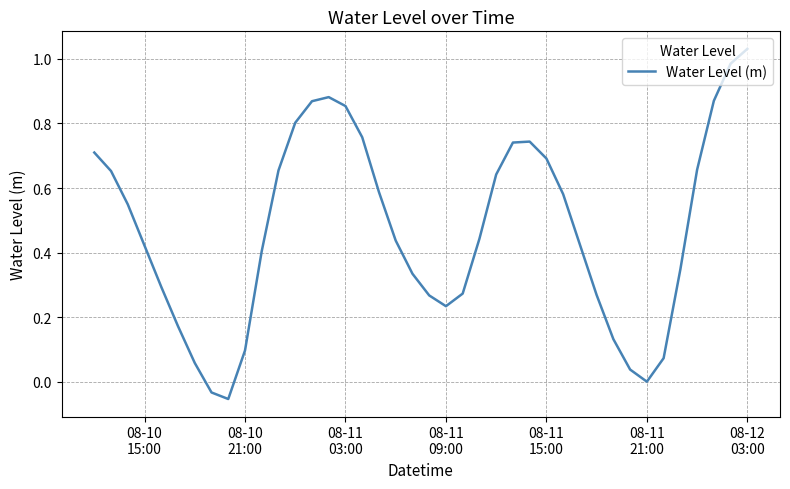

How many interior local peaks (higher than both neighbors) does the data have?

2